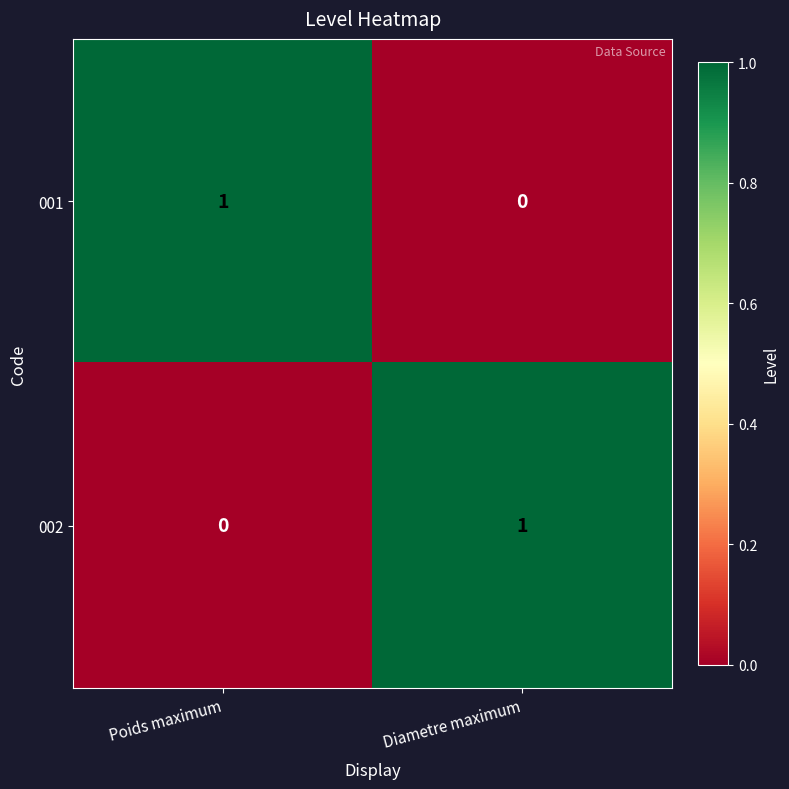

List the labels in order of 001 value, largest first.

Poids maximum, Diametre maximum